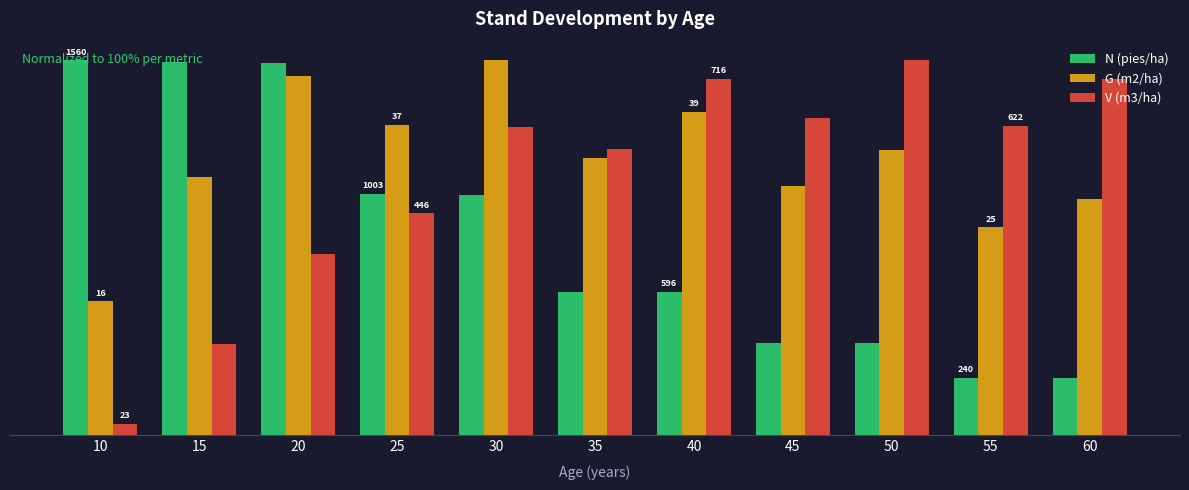

Which series has the largest range (max minus min)?

V (m3/ha)